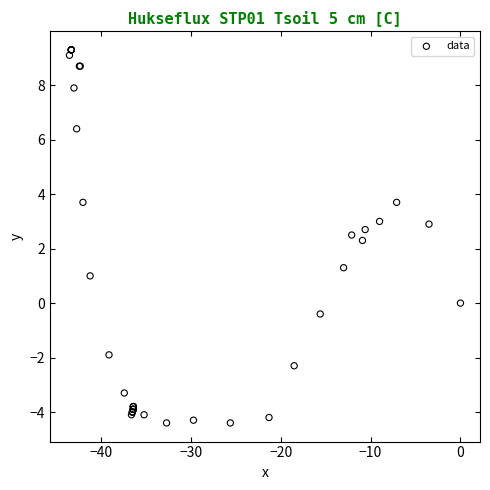

What Y value in the scatter plot is closest to 2?

2.3